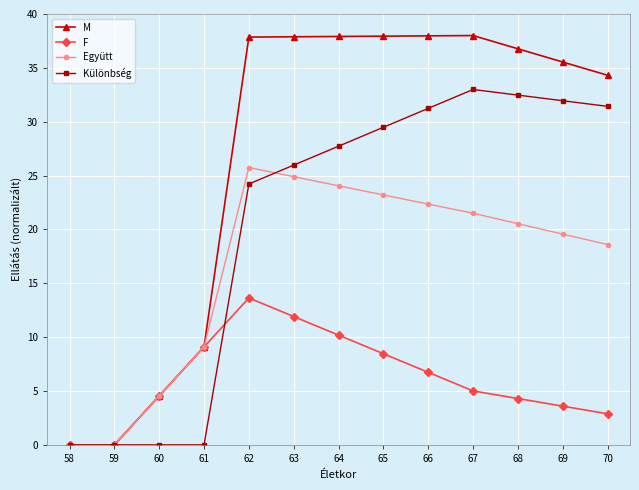

At 69, list the series in order from largest to smallest.

M, Különbség, Együtt, F